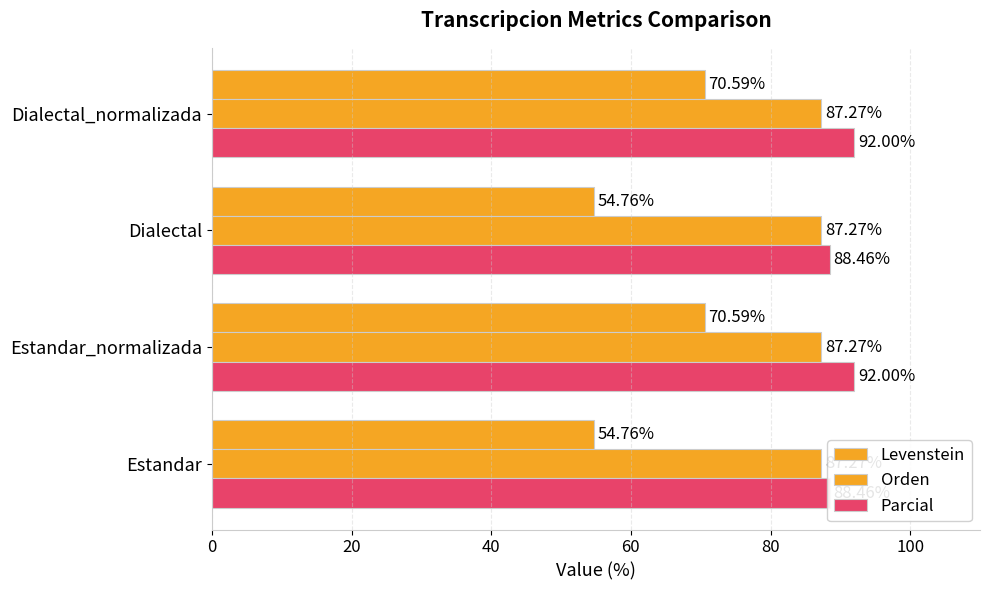

How many data points in Levenstein are less than 70?

2